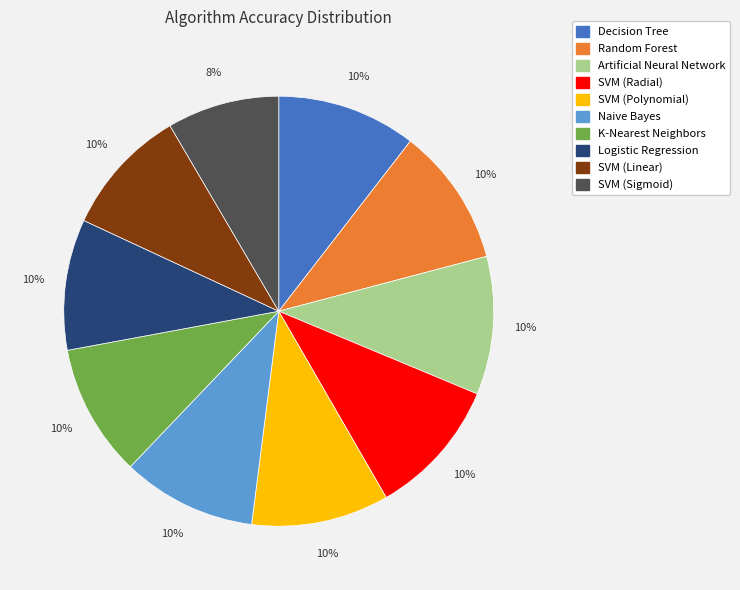

Count the number of slices in the pie.

10